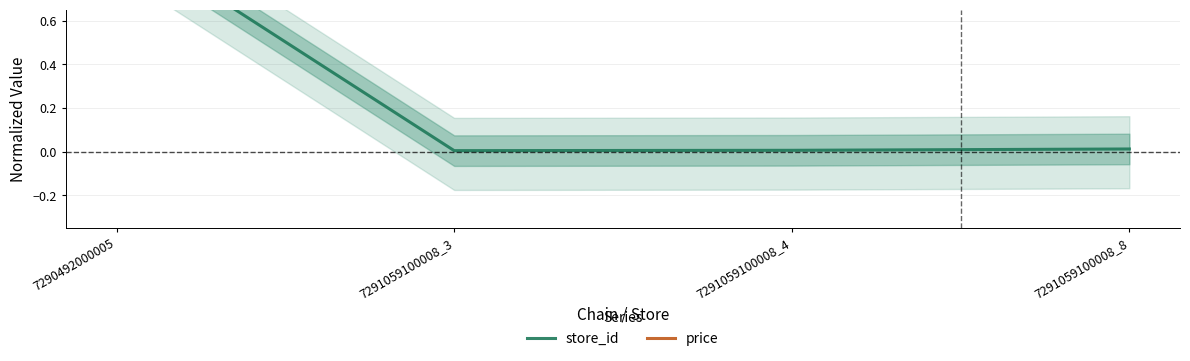

How many interior local valleys does the store_id series have?

1